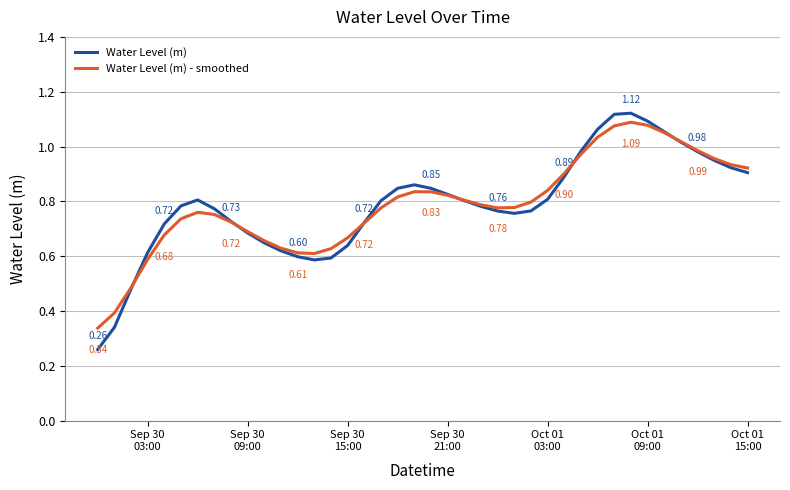

Which series has the largest range (max minus min)?

Water Level (m)